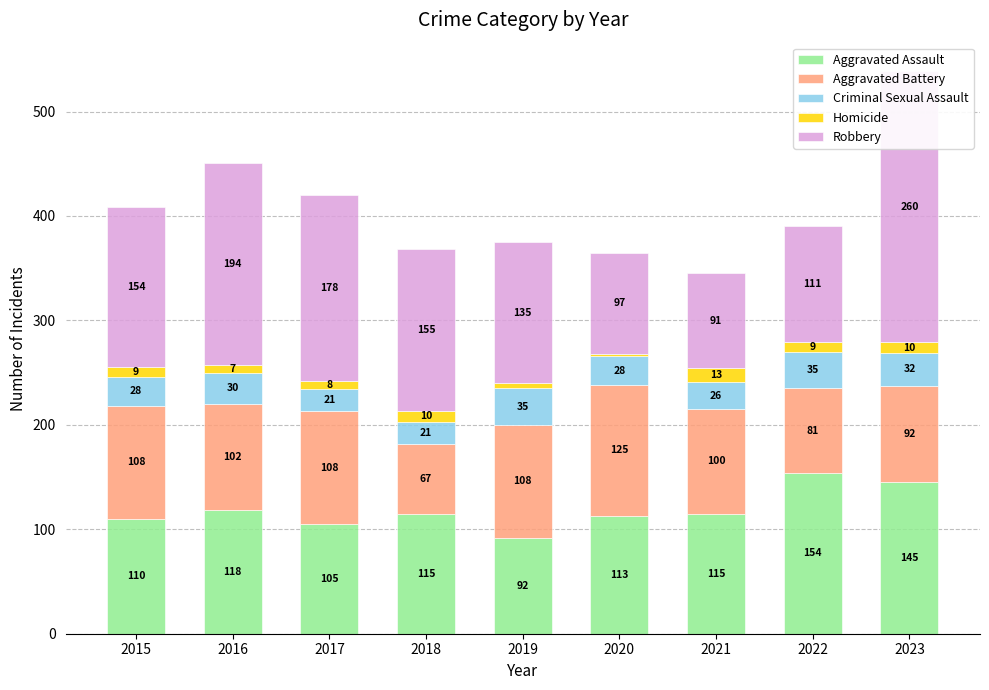

How many data points in Robbery are less than 154?

4